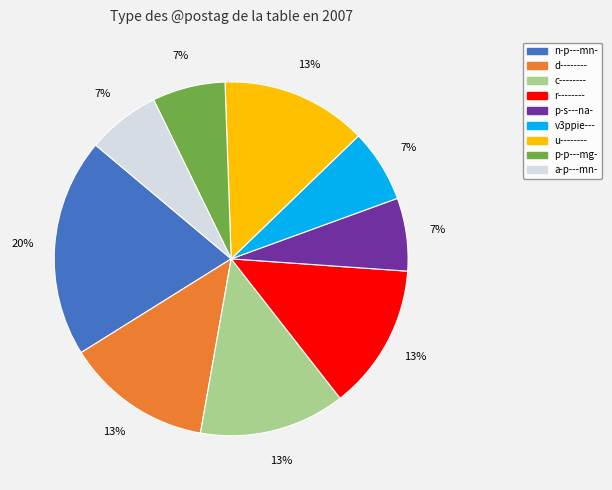

Is n-p---mn- the majority of the pie?

No